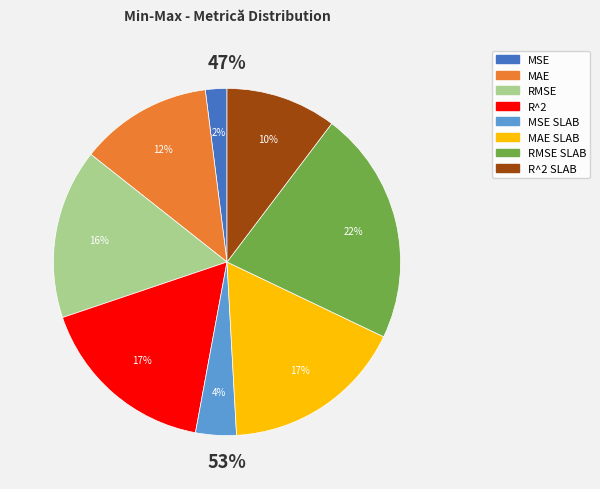

Is MAE SLAB the majority of the pie?

No